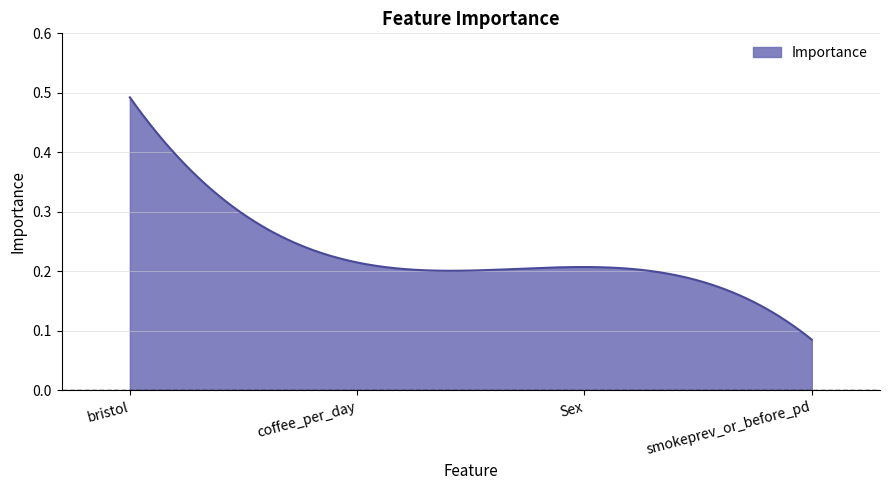

Does the chart display data point markers on the line(s)?

No